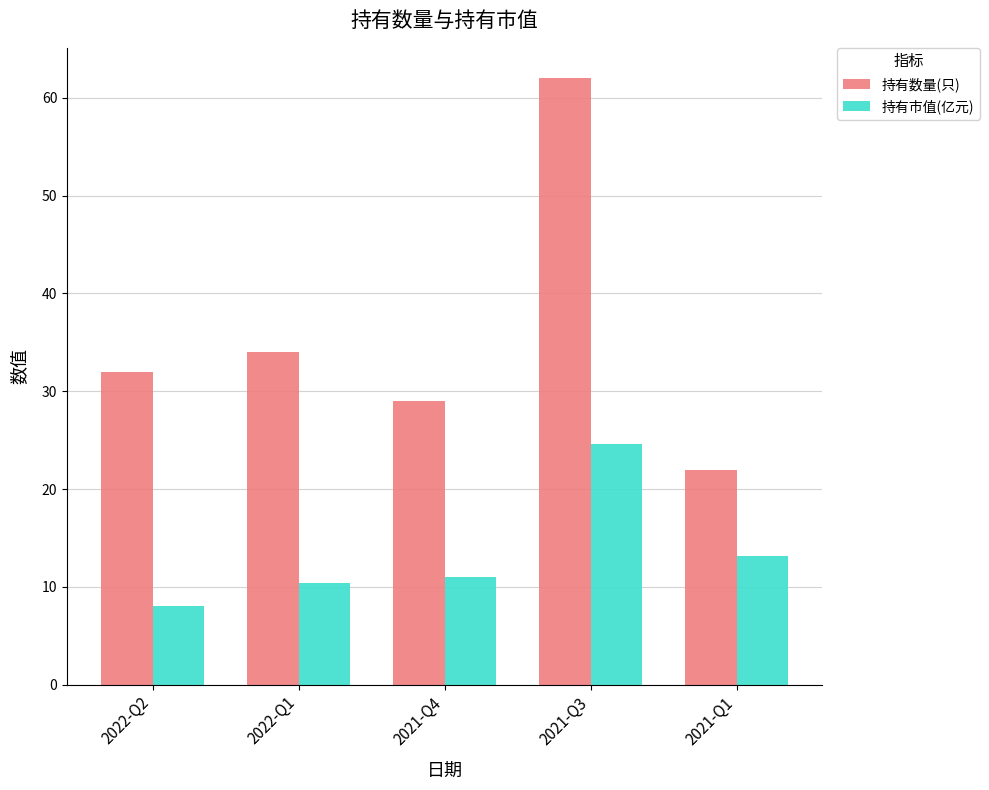

Reading left to right, transcribe all the data shown in this chart.

持有数量(只): 2022-Q2=32.0	2022-Q1=34.0	2021-Q4=29.0	2021-Q3=62.0	2021-Q1=22.0
持有市值(亿元): 2022-Q2=8.1	2022-Q1=10.4	2021-Q4=11.0	2021-Q3=24.6	2021-Q1=13.1